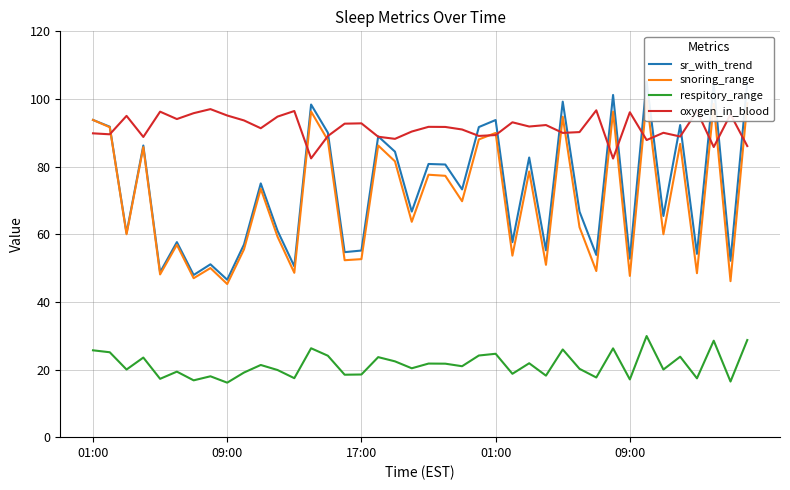

List the labels in order of sr_with_trend value, smallest first.

8, 6, 09:00, 12, 7, 38, 32, 30, 36, 15, 16, 27, 9, 25, 5, 17:00, 11, 34, 29, 19, 22, 10, 21, 20, 26, 18, 01:00, 17, 14, 23, 09:00, 35, 24, 01:00, 13, 28, 31, 37, 39, 33